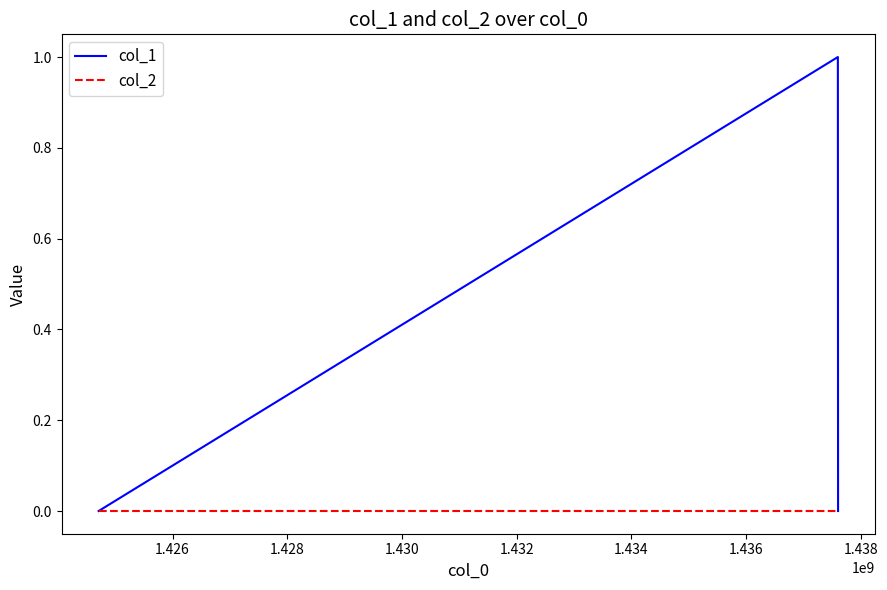

Which series has the largest total across all categories?

col_1